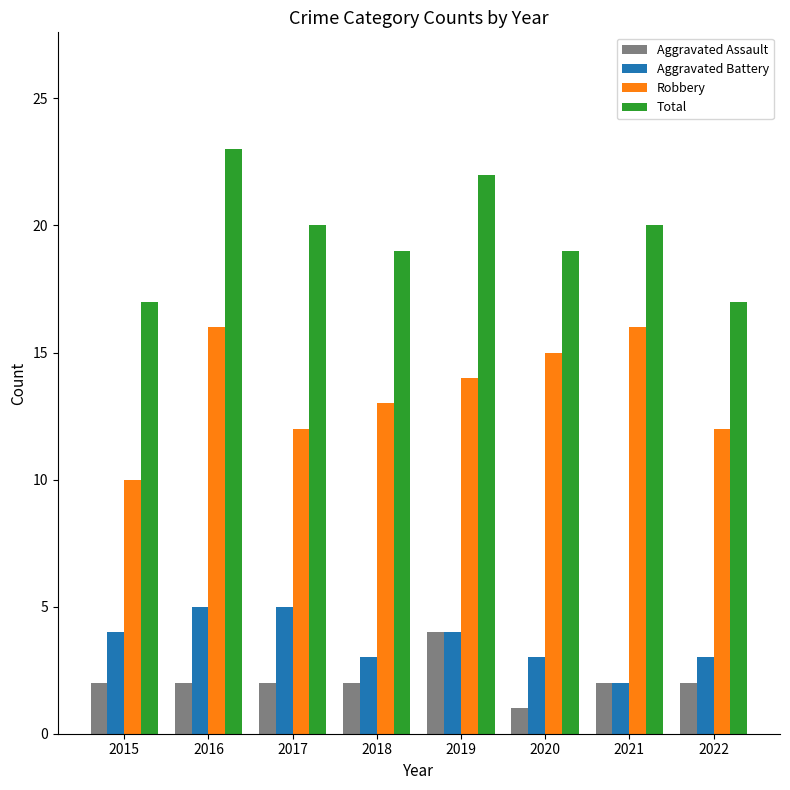

What is the difference between the highest and lowest values at 2021?

18